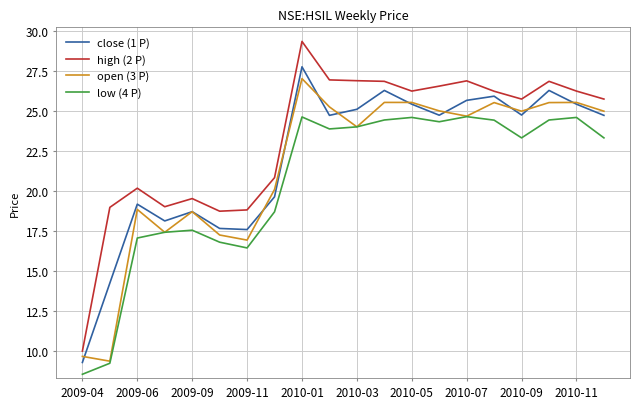

What is the sum of all high (2 P) values?

466.8